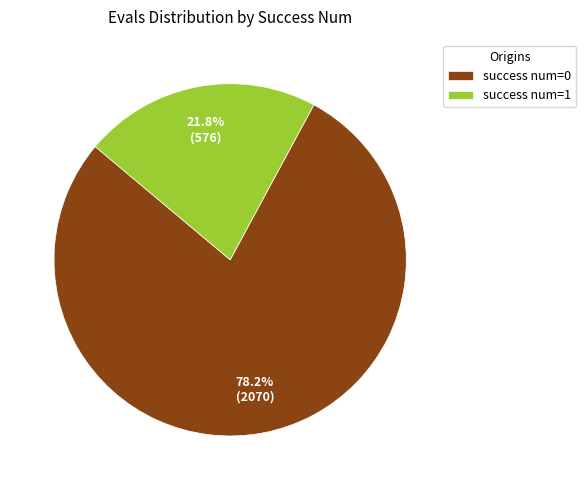

What is the ratio of the value at success num=1 to the value at success num=0?

0.3